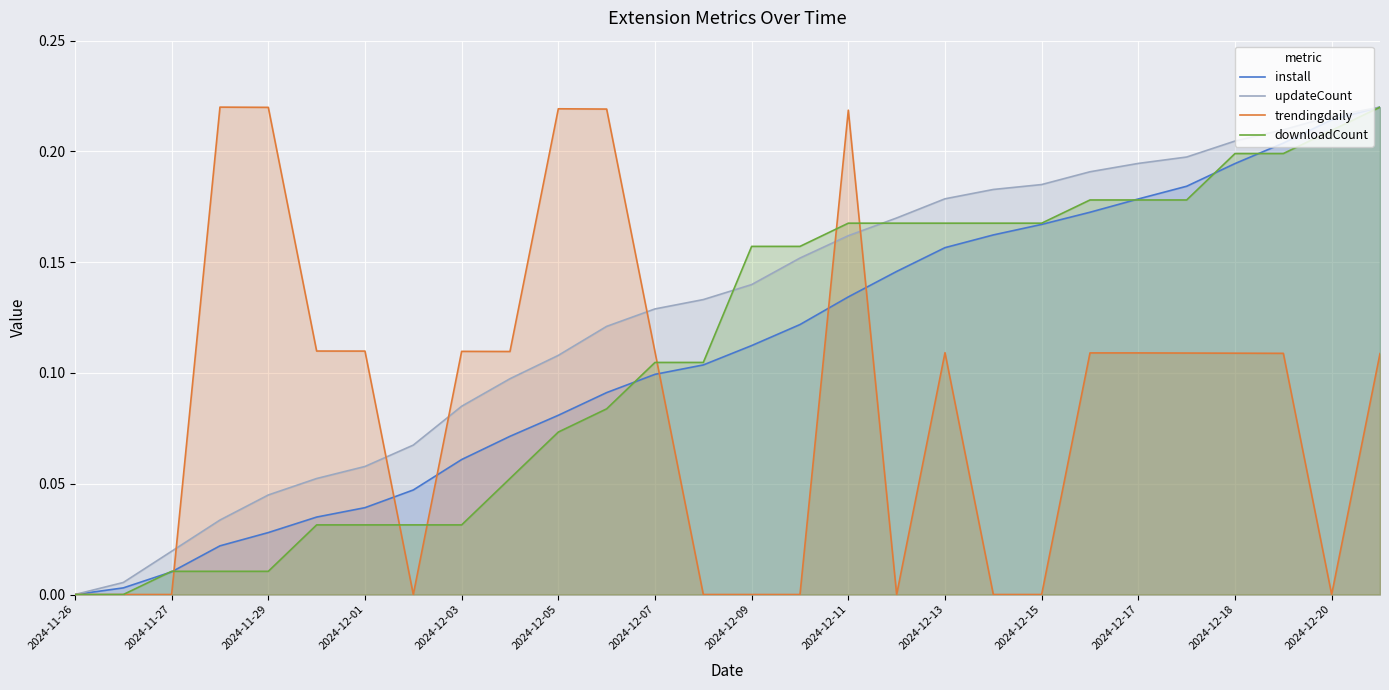

True or false: updateCount and install cross at least once.

False